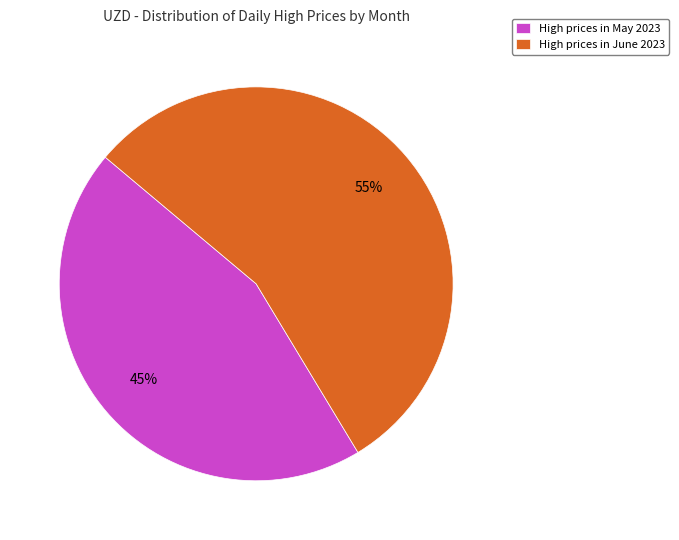

The High prices in June 2023 slice represents 55% of the pie. True or false?

True